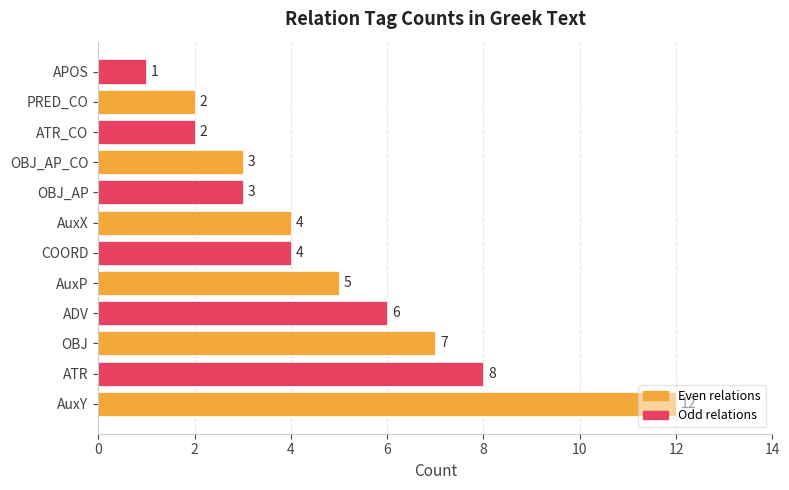

Rank the categories by value from lowest to highest.

APOS, ATR_CO, PRED_CO, OBJ_AP, OBJ_AP_CO, COORD, AuxX, AuxP, ADV, OBJ, ATR, AuxY